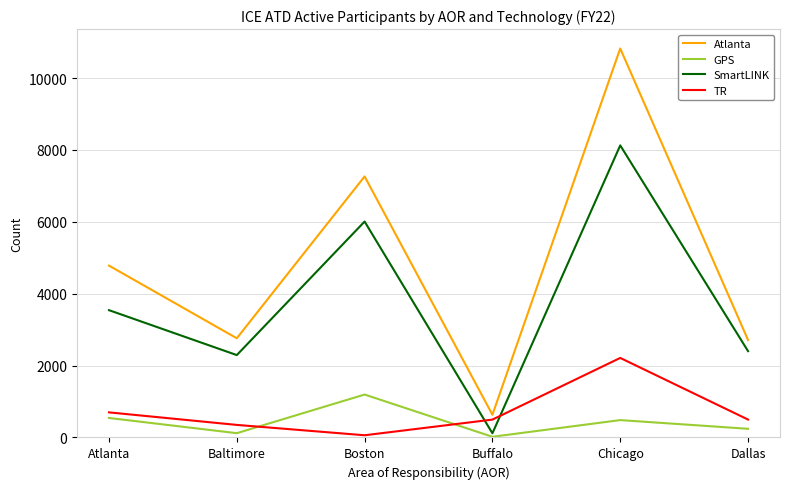

Where is Atlanta nearest to the value 5727?

Atlanta